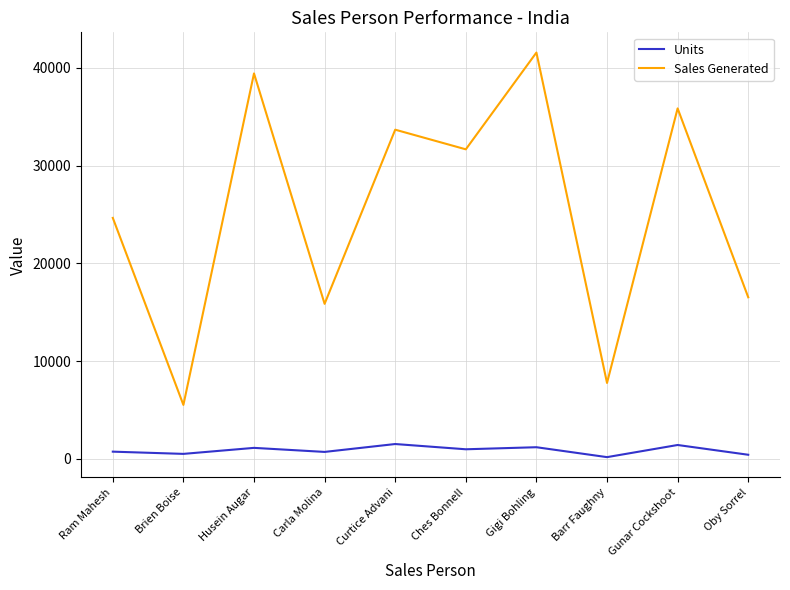

At which category is the sum across all series the highest?

Gigi Bohling